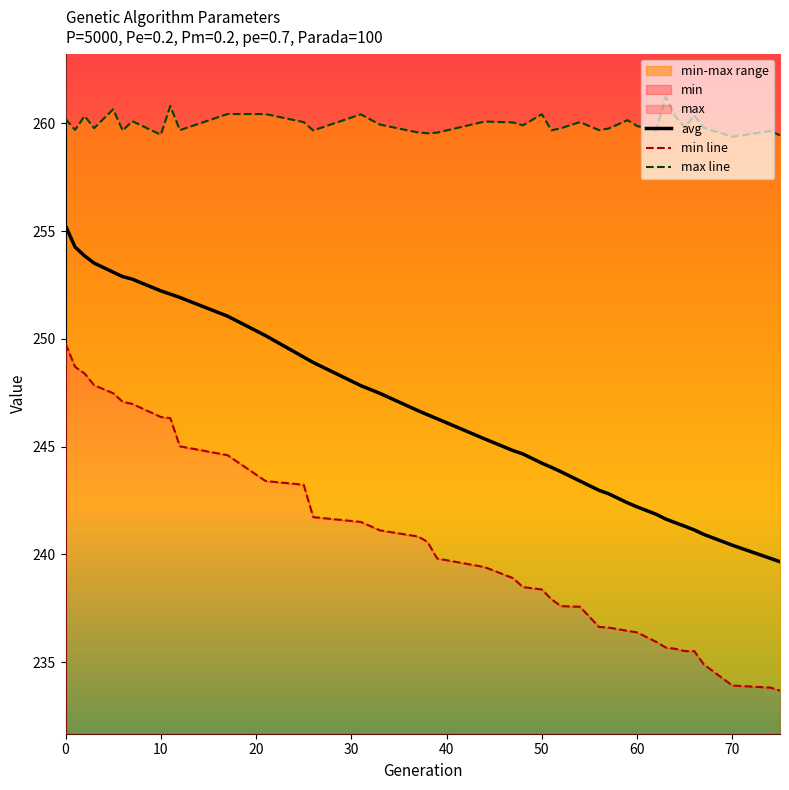

Reading left to right, what are all the values shown in this chart?

avg: 255.2	254.3	253.8	253.5	253.1	252.9	252.8	252.2	252.1	251.9	251.1	250.1	249.2	248.9	247.8	247.5	246.7	246.5	246.3	245.4	244.8	244.7	244.2	244.0	243.8	243.4	243.0	242.8	242.4	242.2	241.9	241.6	241.5	241.3	241.1	240.9	240.4	239.8	239.7
min line: 249.8	248.7	248.4	247.8	247.5	247.1	247.0	246.4	246.3	245.0	244.6	243.4	243.2	241.7	241.5	241.1	240.8	240.6	239.8	239.4	238.9	238.5	238.4	237.9	237.6	237.6	236.6	236.6	236.5	236.4	235.9	235.7	235.6	235.5	235.5	234.9	233.9	233.8	233.7
max line: 260.2	259.7	260.3	259.8	260.6	259.7	260.1	259.5	260.8	259.7	260.4	260.4	260.1	259.7	260.4	259.9	259.6	259.5	259.6	260.1	260.0	259.9	260.4	259.7	259.8	260.1	259.7	259.8	260.1	259.9	259.7	261.2	260.3	259.8	260.4	259.8	259.4	259.6	259.4